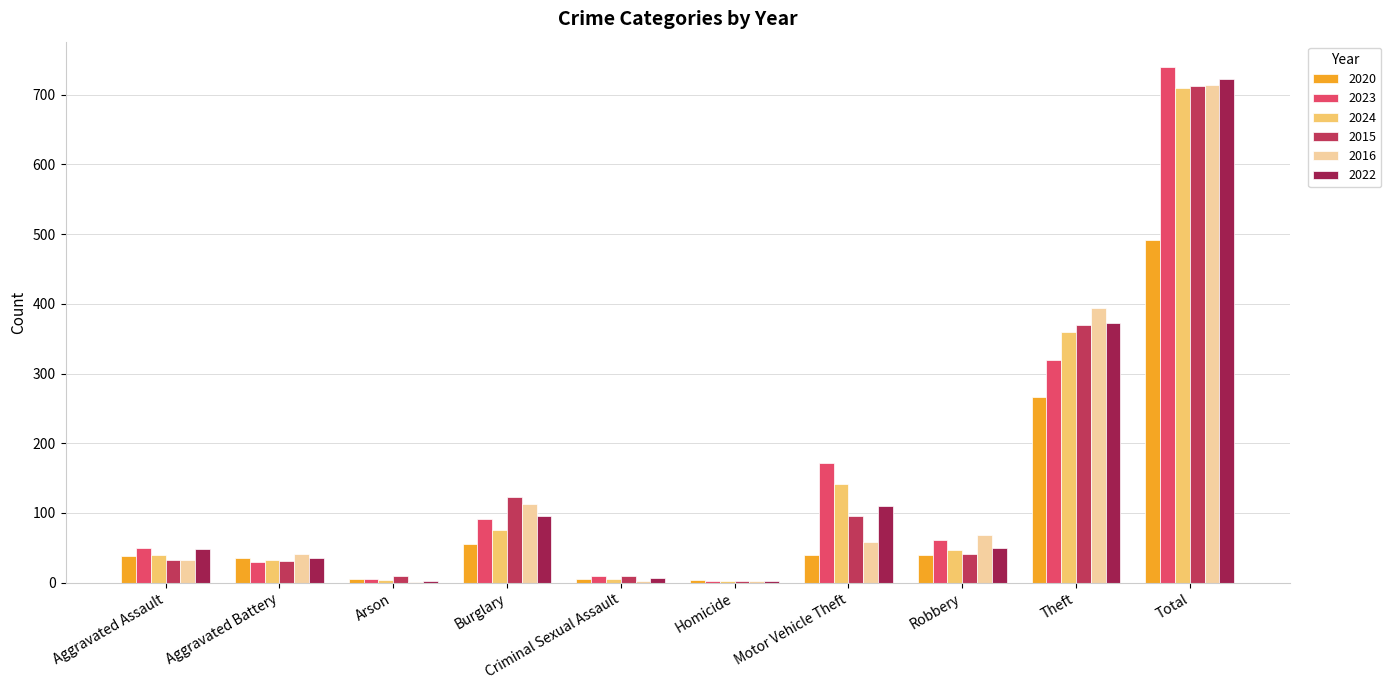

What is the highest value of the 2024 series?

710